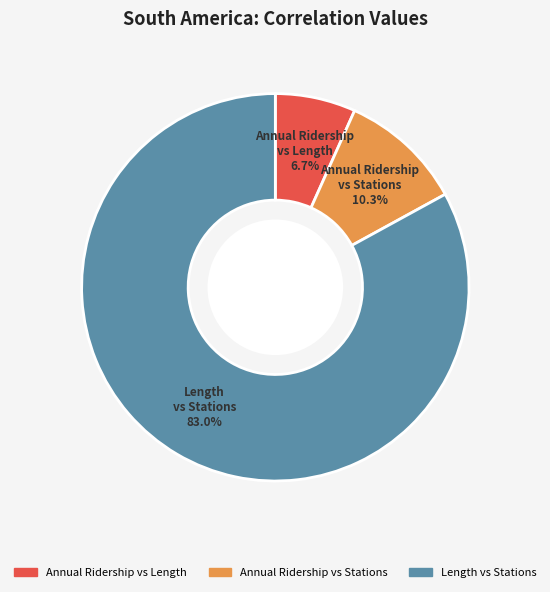

Does any single category account for the majority?

Yes